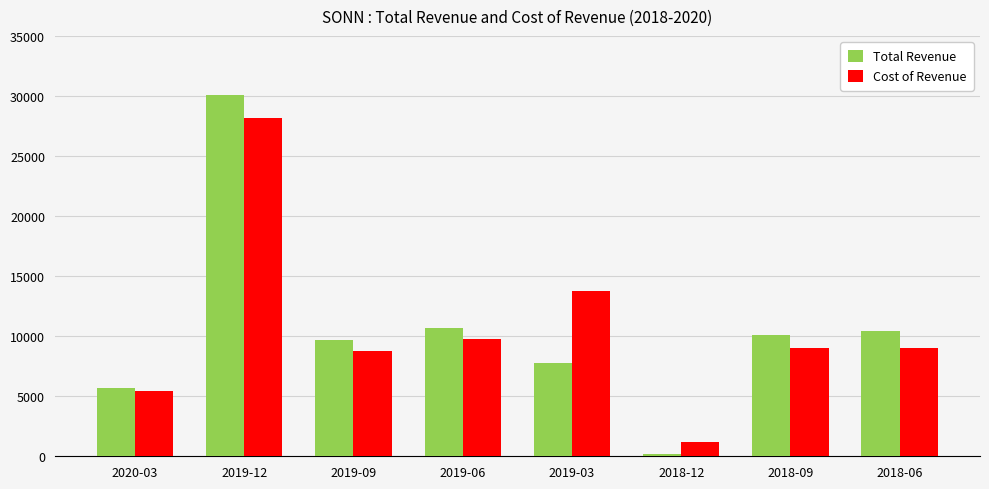

Reading left to right, list all the values displayed in this chart.

Total Revenue: 5700	30100	9700	10700	7800	200	10100	10400
Cost of Revenue: 5400	28200	8800	9800	13800	1200	9000	9000